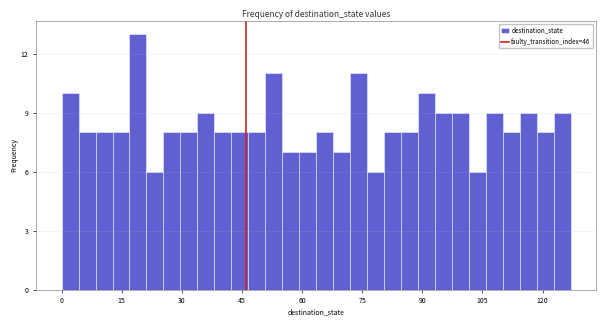

Around what value on the x-axis is the tallest bar? Give the approximate position of its centre, as read against the axis.

20